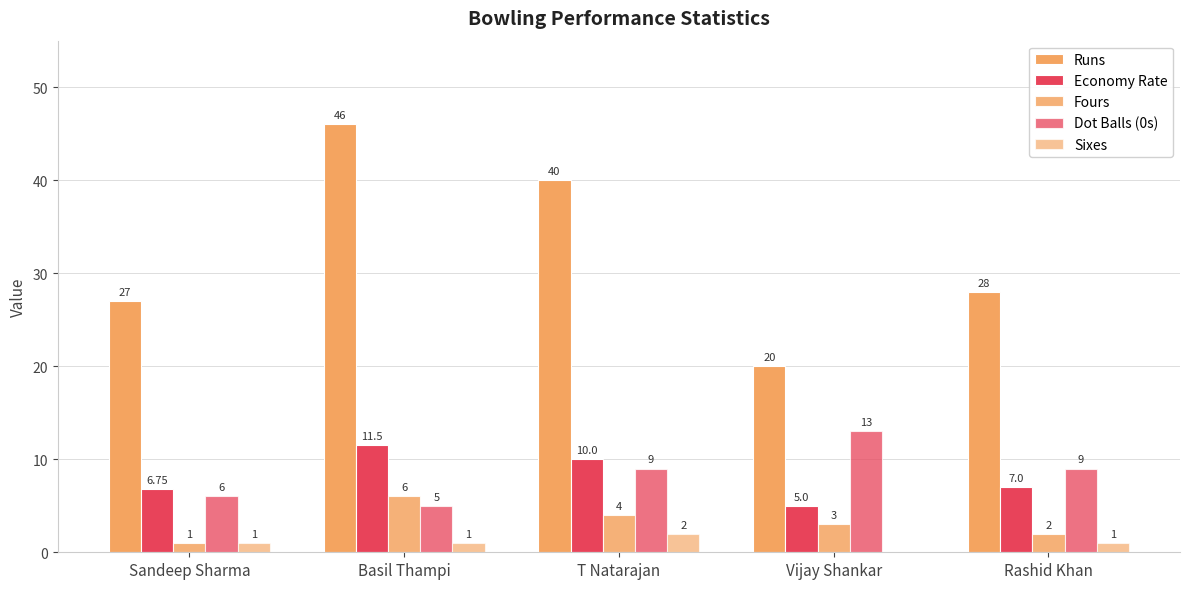

Does the chart contain stacked bars?

No